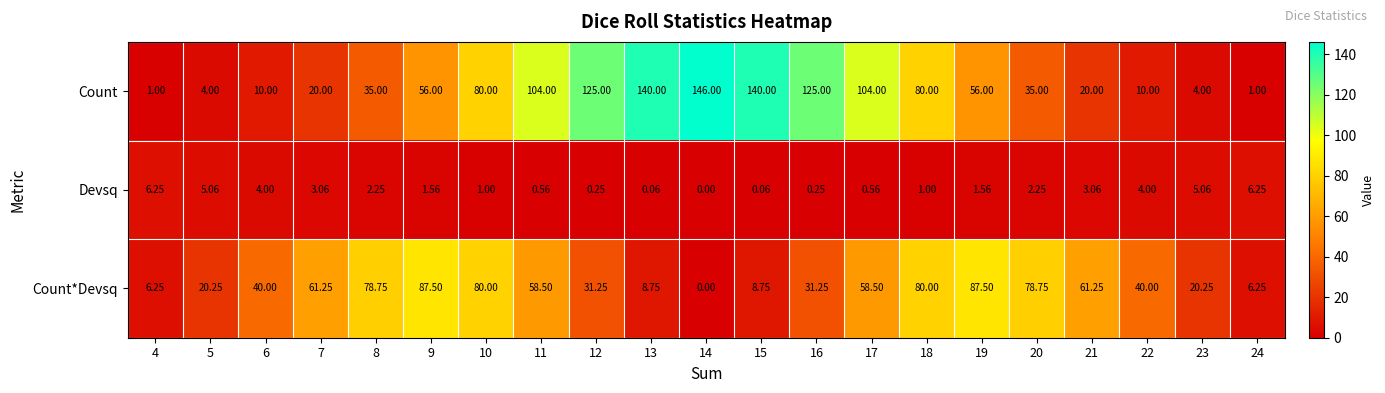

Rank the series by their maximum value, from highest to lowest.

Count, Count*Devsq, Devsq